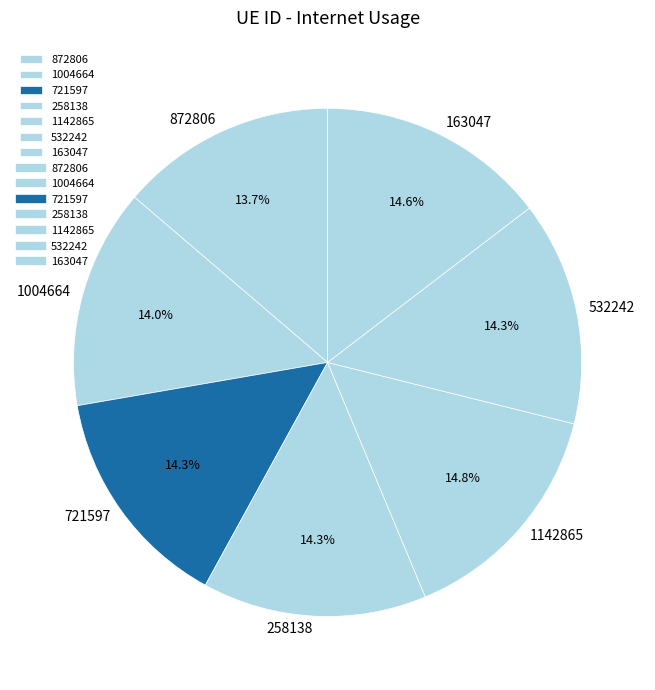

Does 1004664 represent more than half of the total?

No